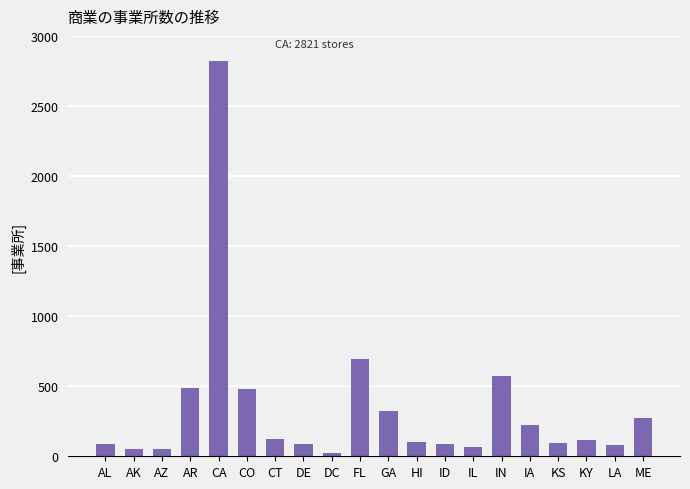

Does the chart contain any negative values?

No